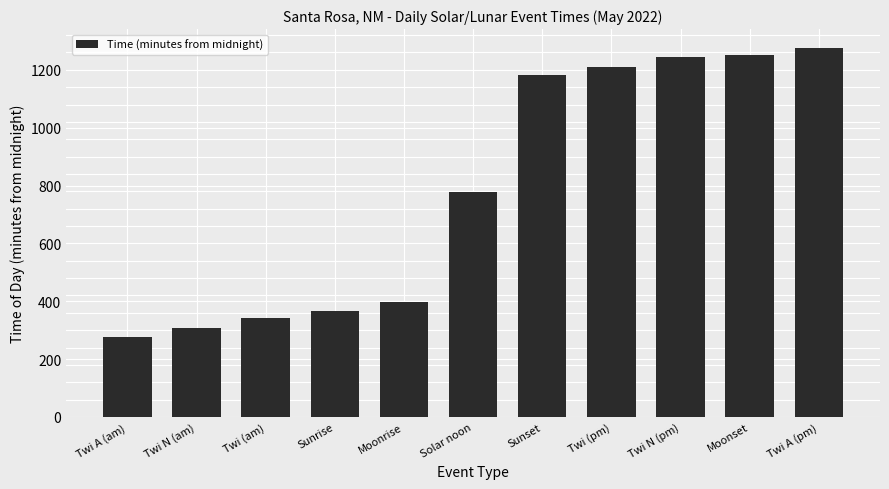

Reading left to right, transcribe all the data shown in this chart.

Twi A (am)=275	Twi N (am)=309	Twi (am)=341	Sunrise=368	Moonrise=398	Solar noon=776	Sunset=1183	Twi (pm)=1210	Twi N (pm)=1243	Moonset=1251	Twi A (pm)=1277